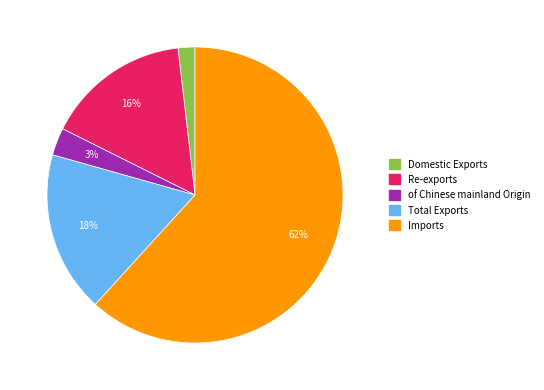

What is the largest slice in the pie chart?

Imports